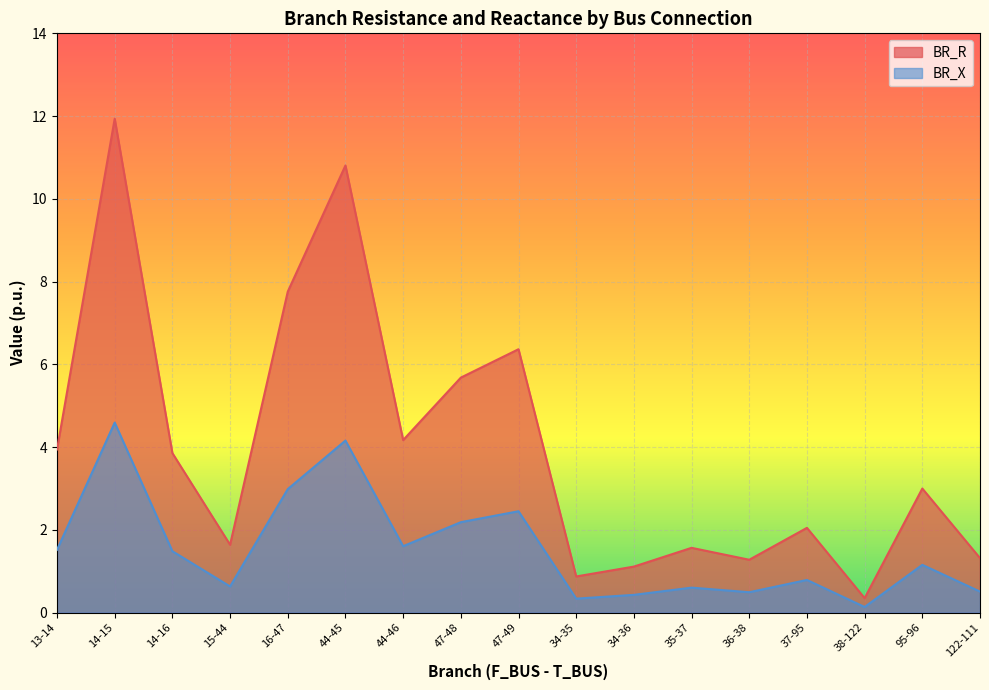

What is the greatest value displayed?

11.9